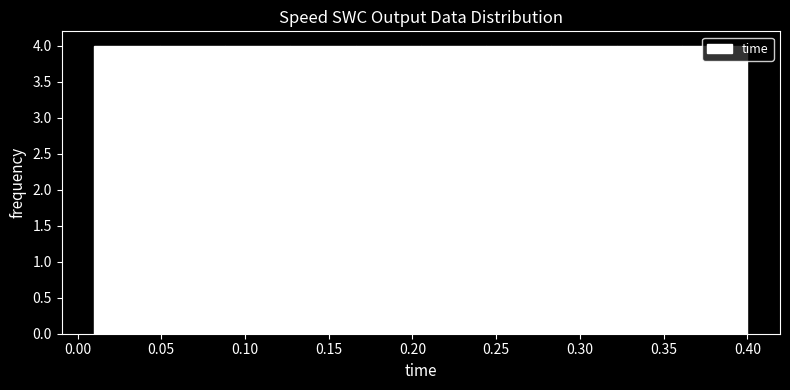

What is the height of the bar covering 0.205 to 0.244 on the x-axis? Neither the bar edges nor the heights are printed on the chart, so give them approximately, as read against the axes.

4